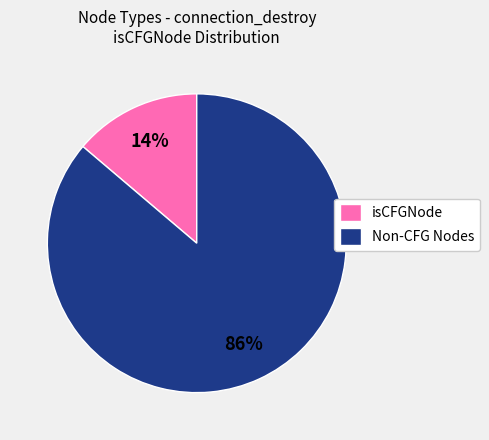

How many slices are in this pie chart?

2